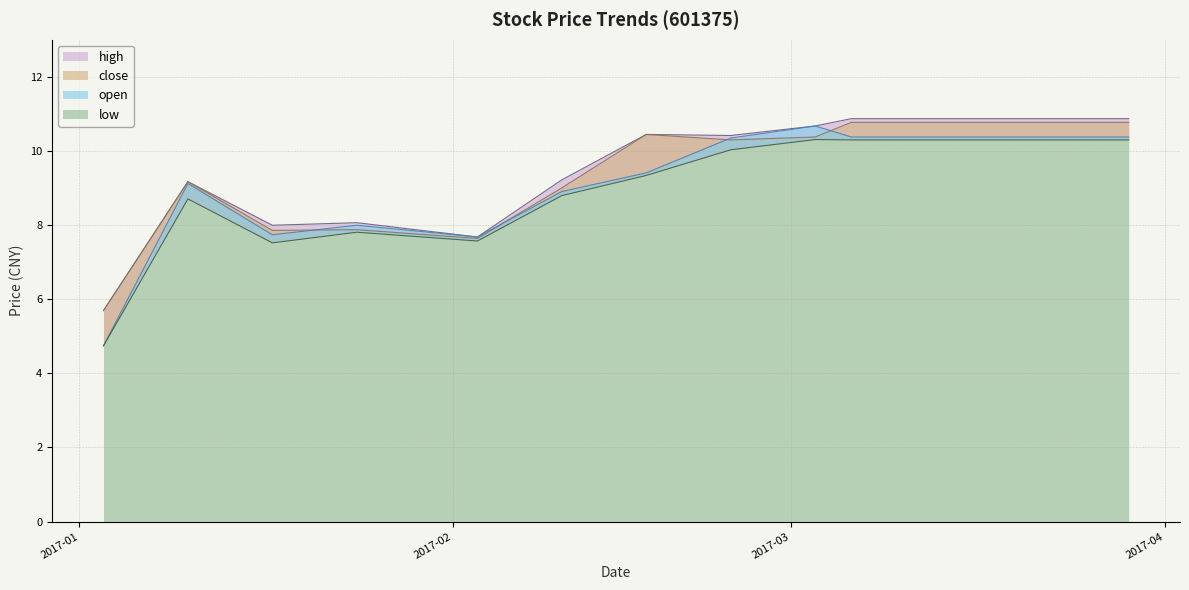

Where is open nearest to the value 7?

2017-02-03